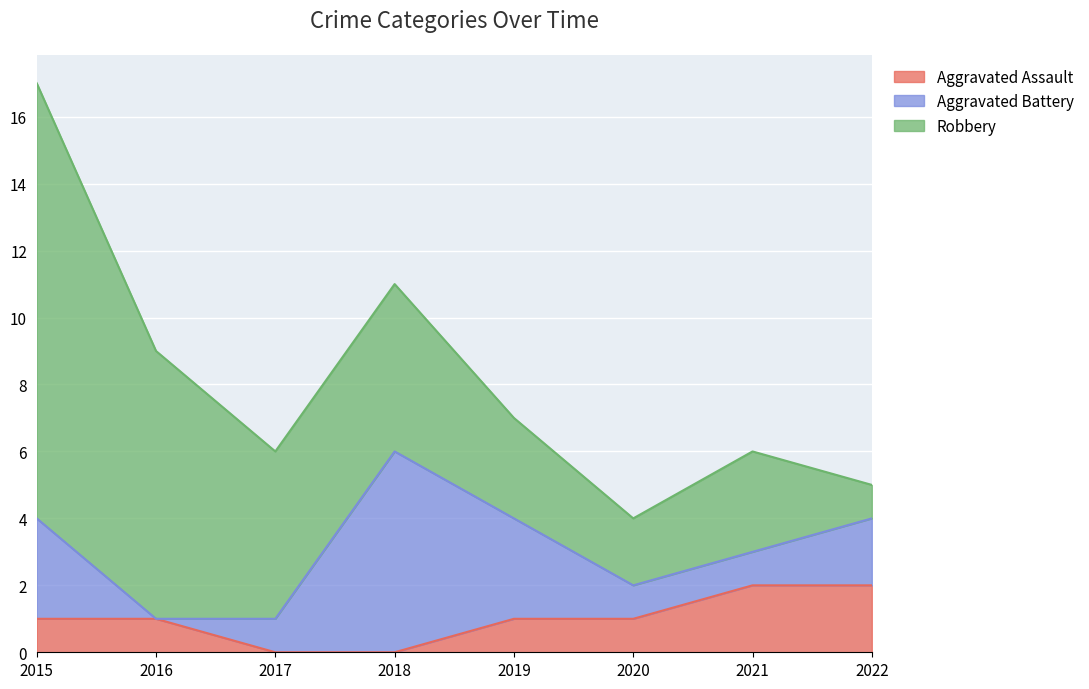

How many distinct data groups are displayed?

3